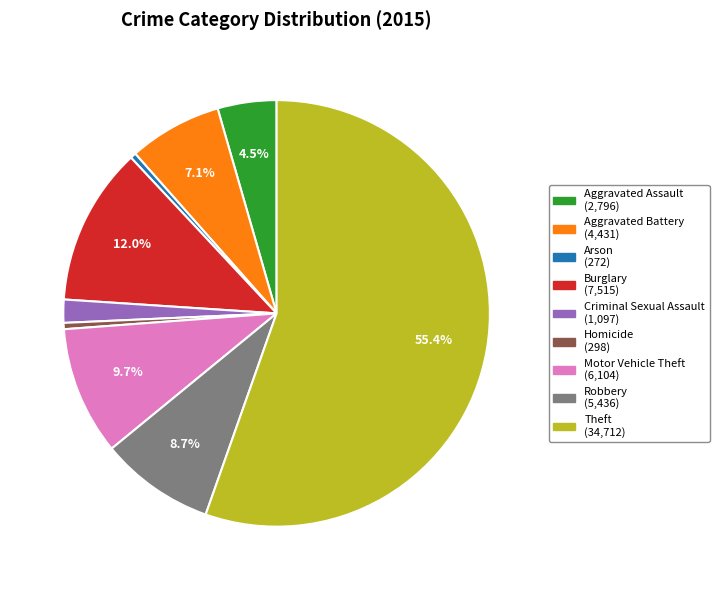

Combined, do Aggravated Battery and Burglary account for over 50%?

No